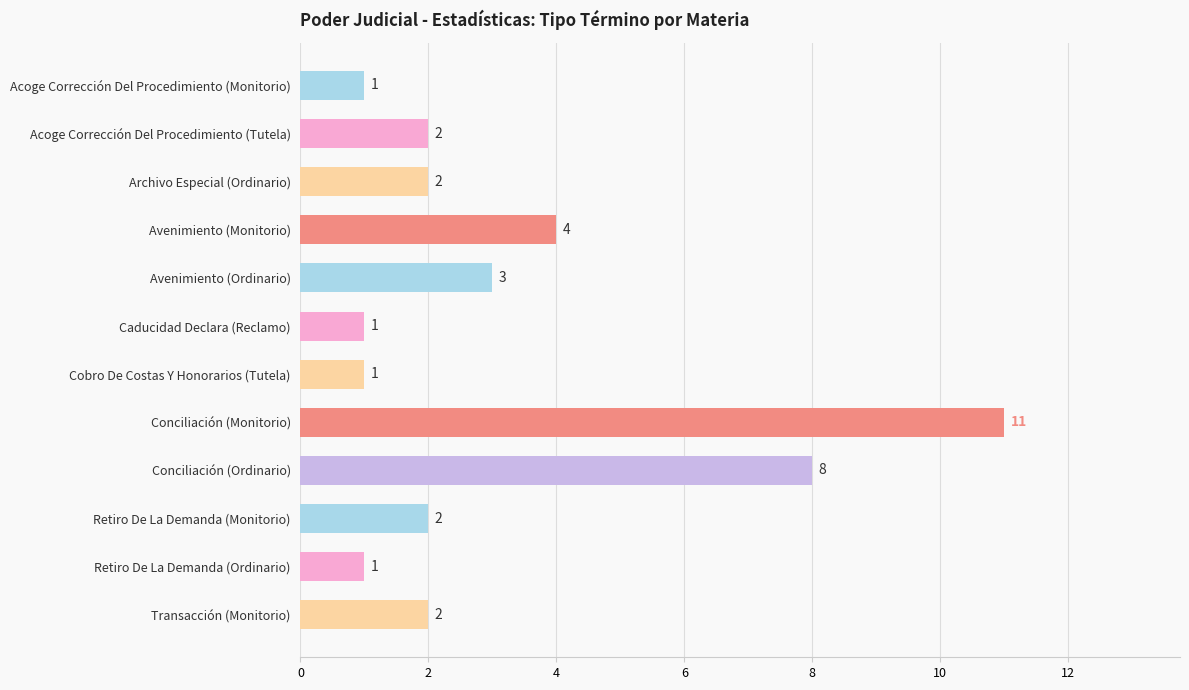

What is the difference between the maximum and minimum values?

10